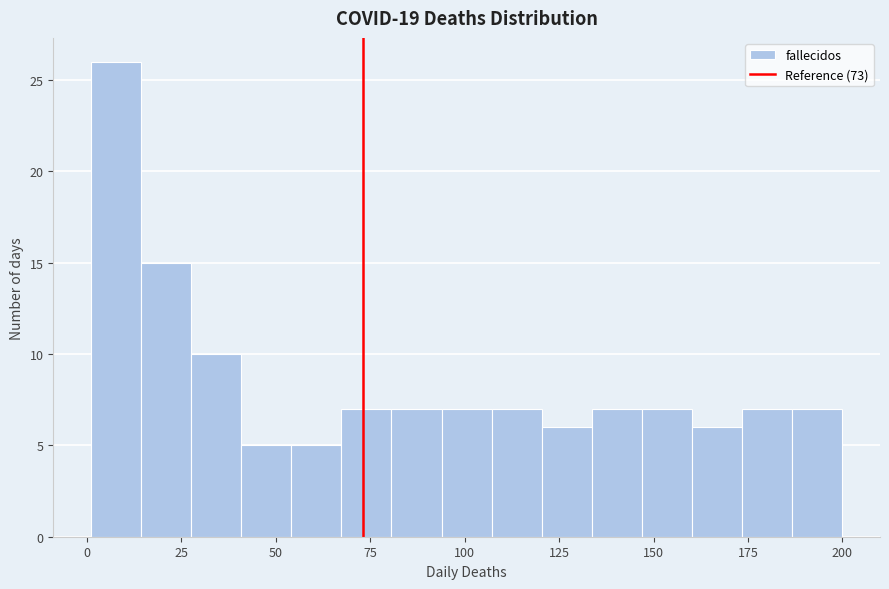

Read against the x-axis, roughly where is the centre of the tallest bar?

10